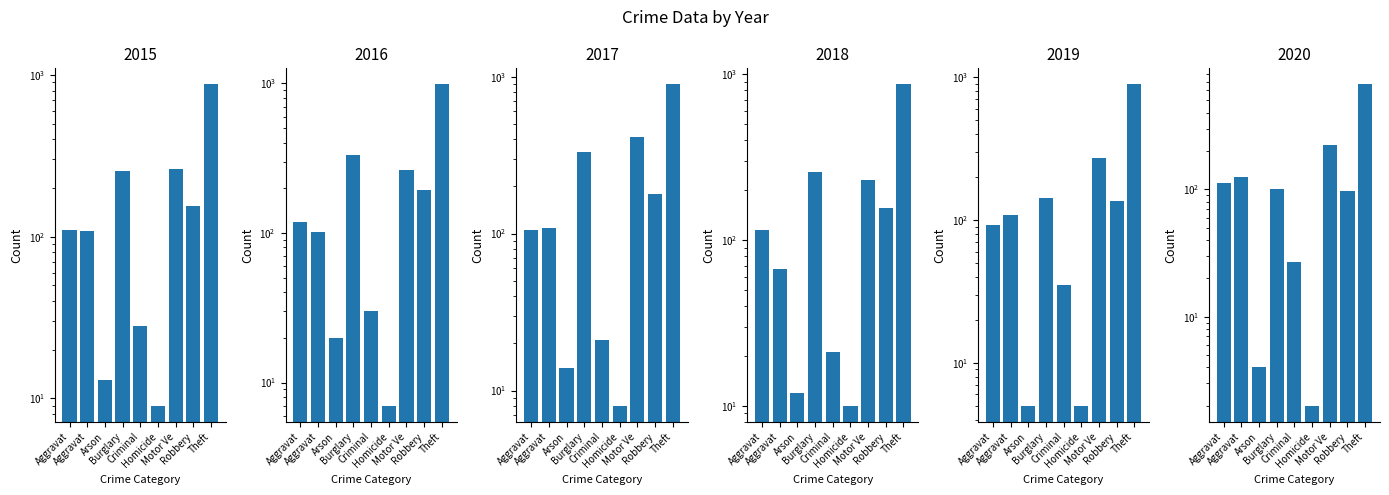

What is the total value across all series at Arson?

68